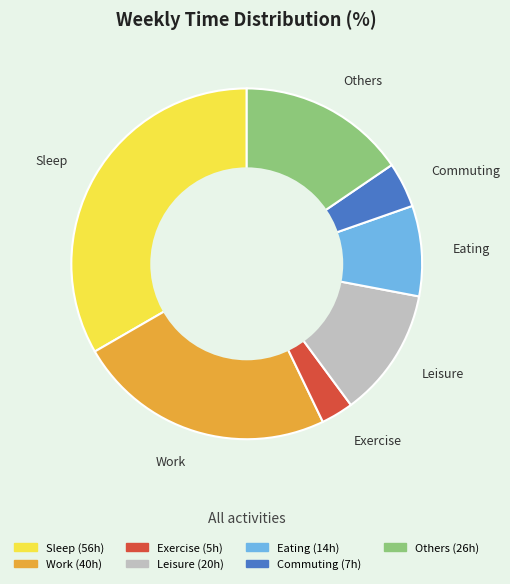

Is it true that Sleep is 33% of the pie?

True